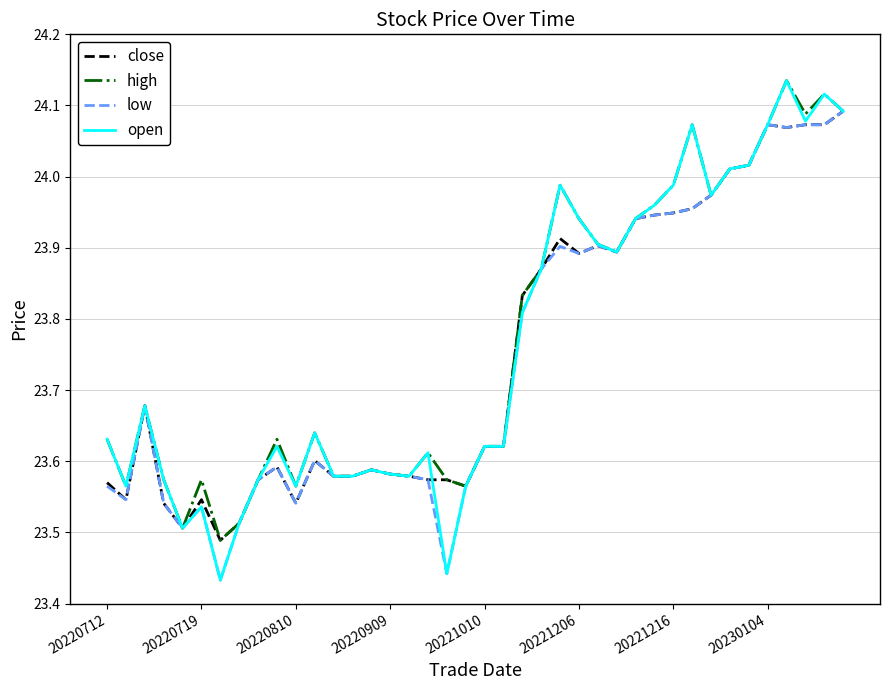

Which series has the widest spread of values?

open